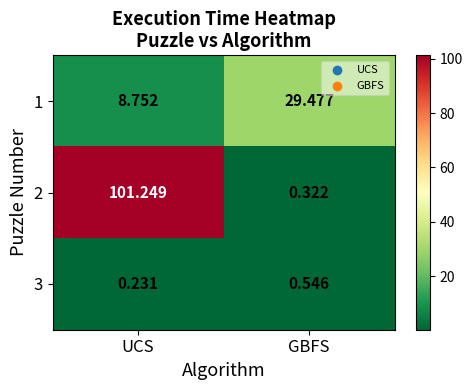

Which series has the largest total across all categories?

2